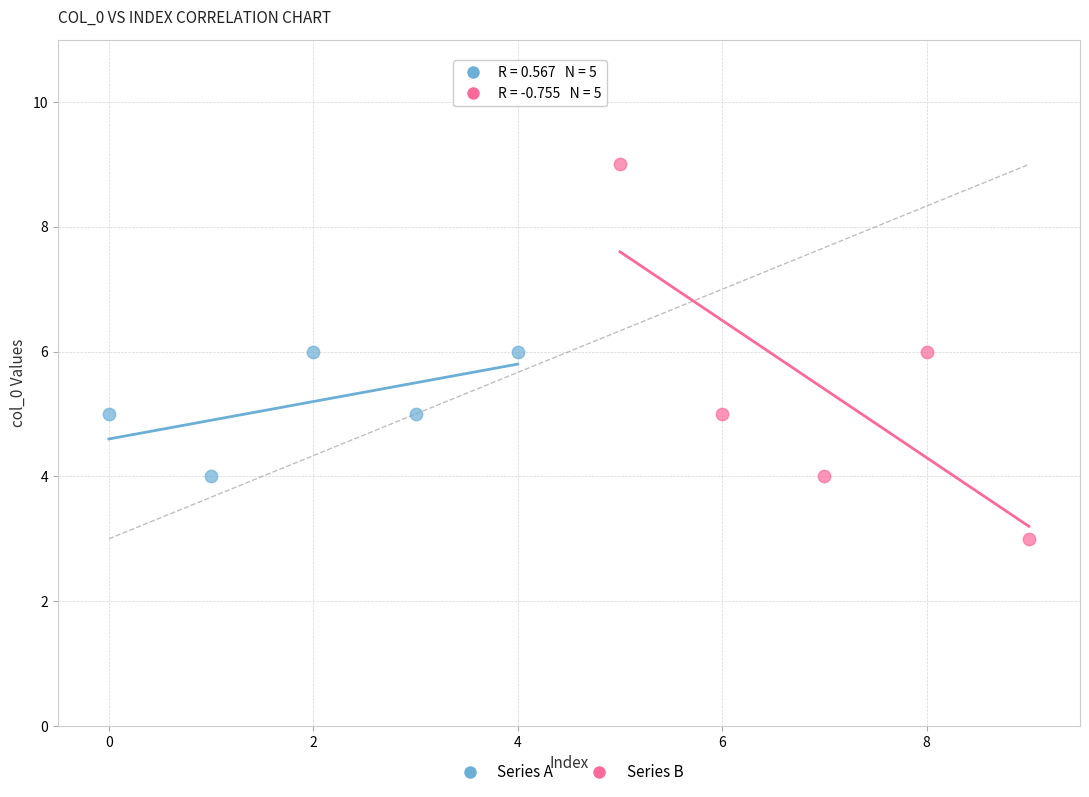

Which series reaches the minimum Y coordinate?

Series B